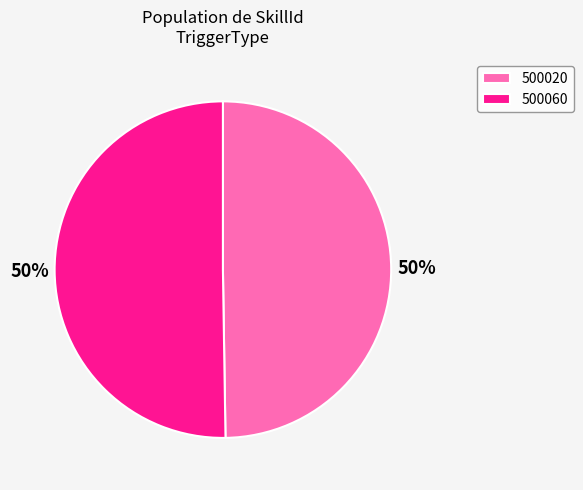

The 500060 slice represents 57% of the pie. True or false?

False